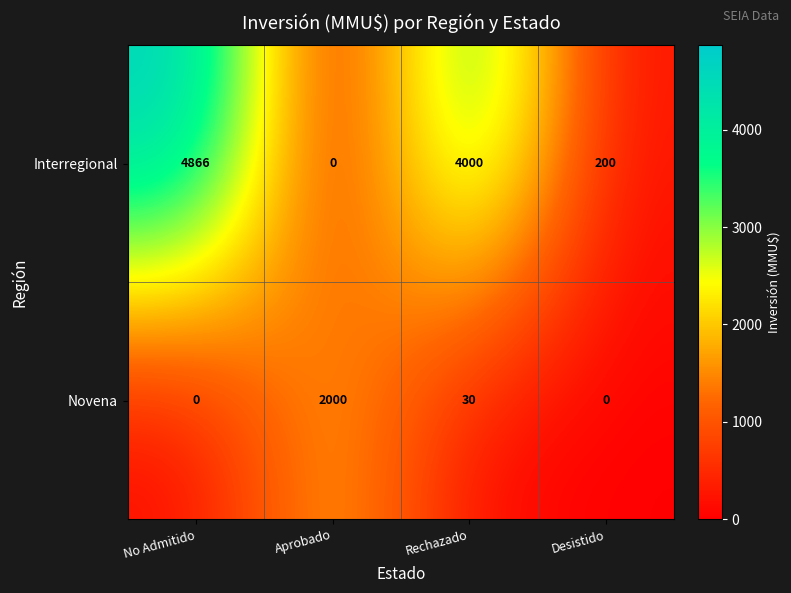

What is the difference between the second highest and second lowest values in the Novena series?

30